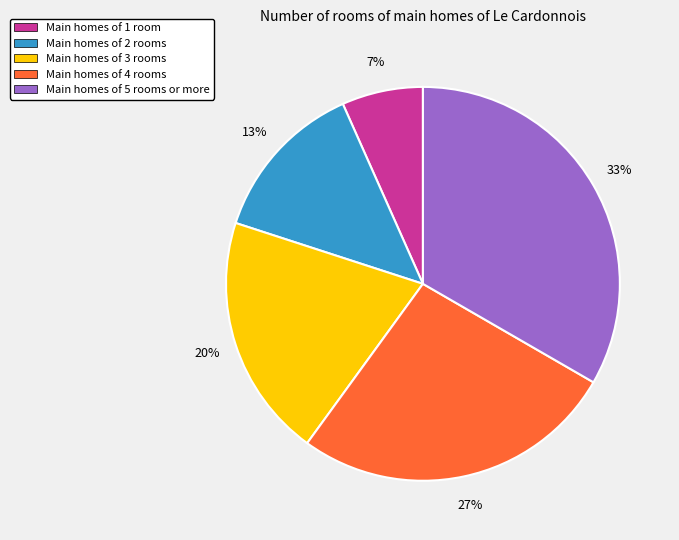

True or false: Main homes of 1 room accounts for 7% of the total.

True